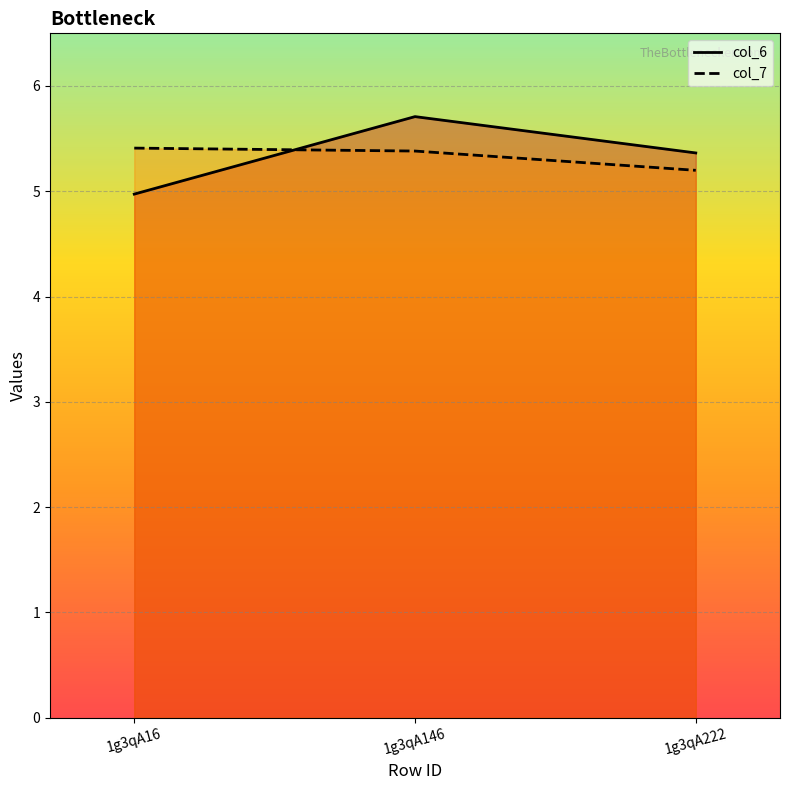

Rank the series at 1g3qA146 from lowest to highest value.

col_7, col_6